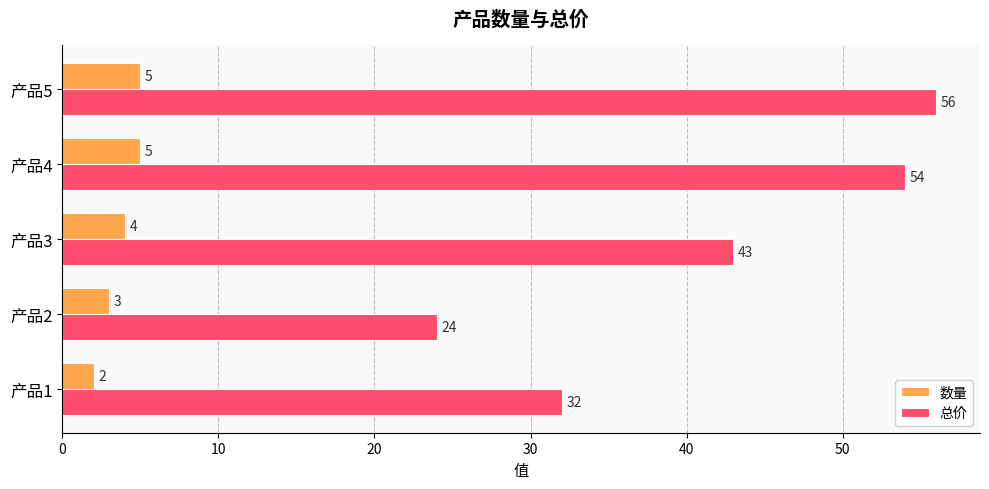

At 产品5, list the series in order from largest to smallest.

总价, 数量